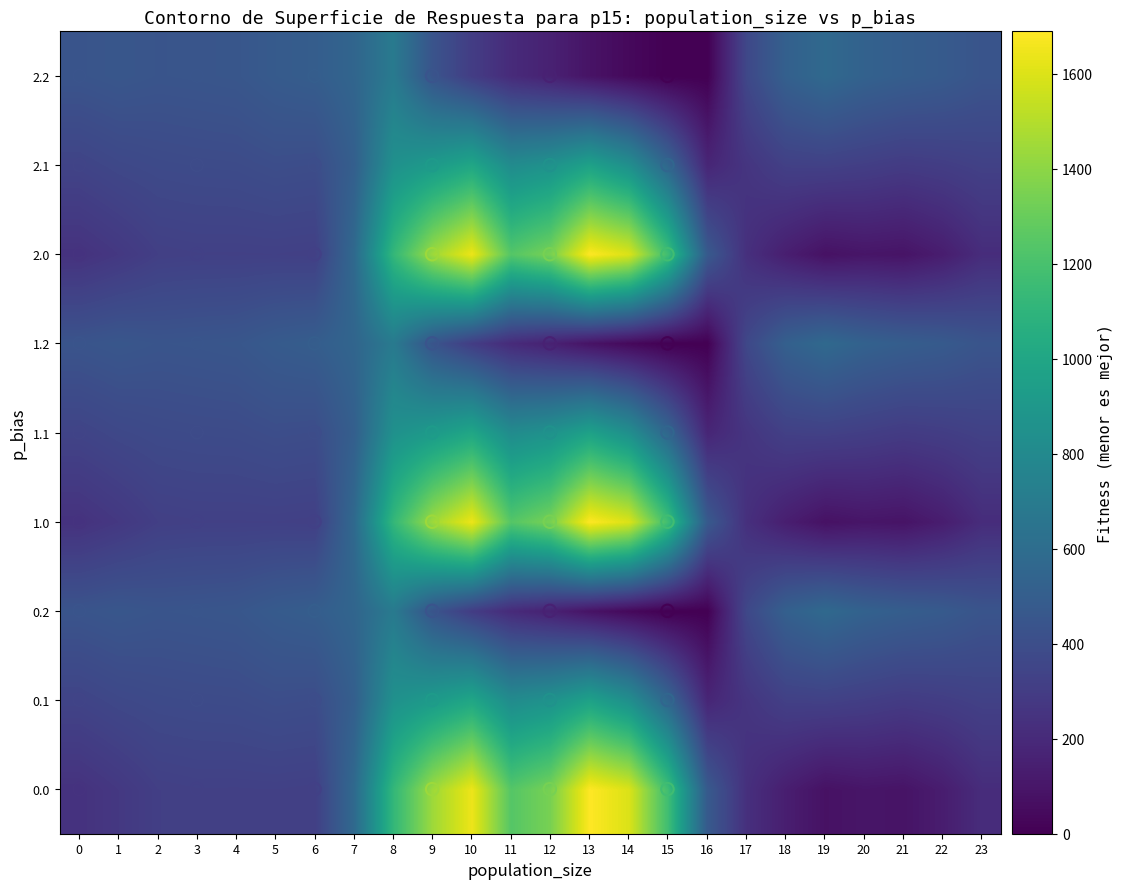

What is the spread (max minus min) of values at 1?

176.7